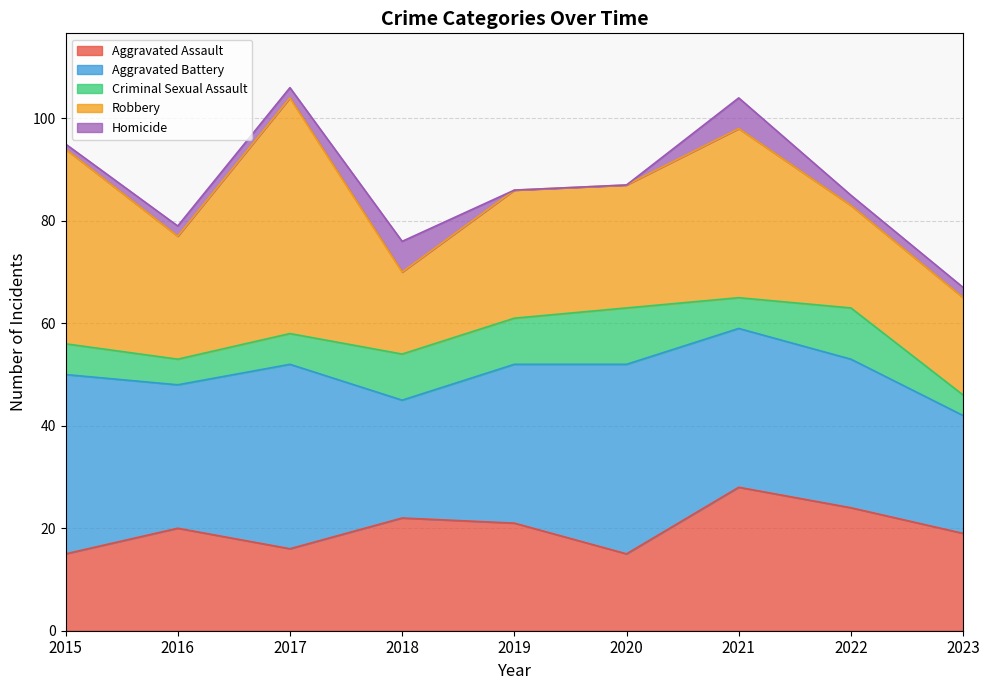

The Criminal Sexual Assault series shows 2 at 2018. True or false?

False